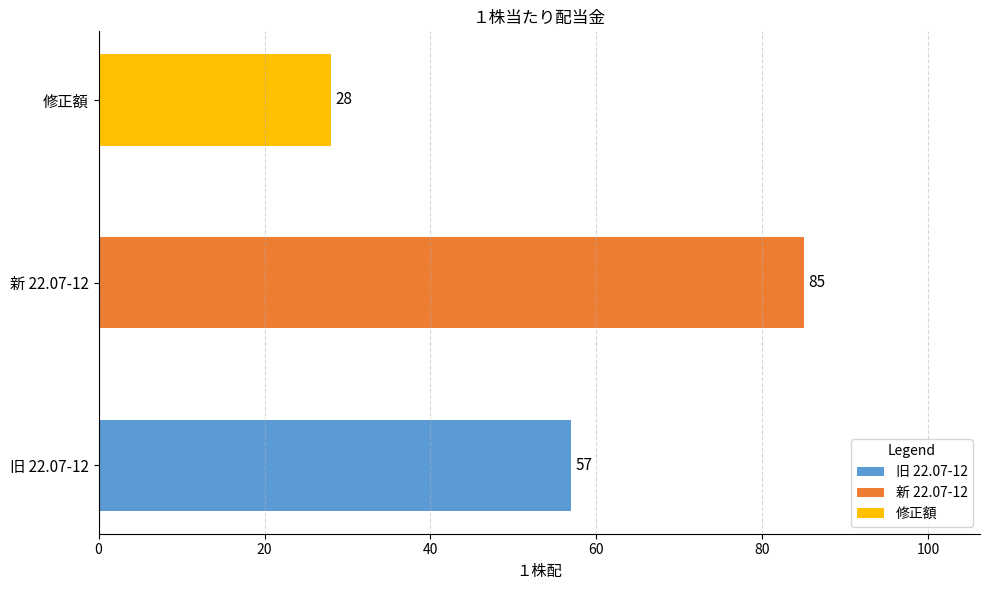

What is the average value?

57